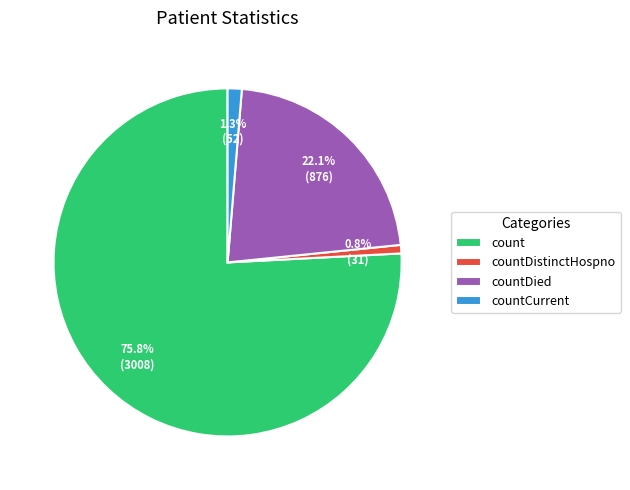

Combined, do count and countDied account for over 50%?

Yes